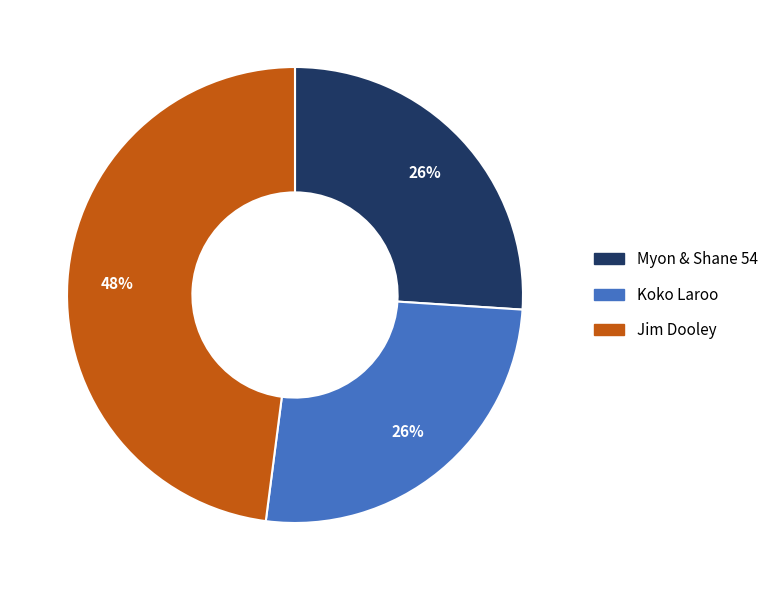

Is the sum of Jim Dooley and Myon & Shane 54 greater than half?

Yes